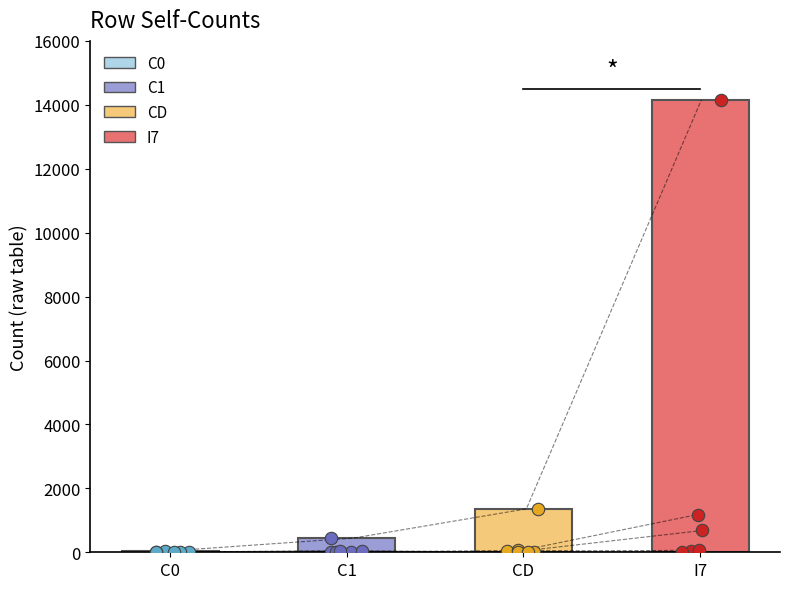

Which series has the largest total across all categories?

I7